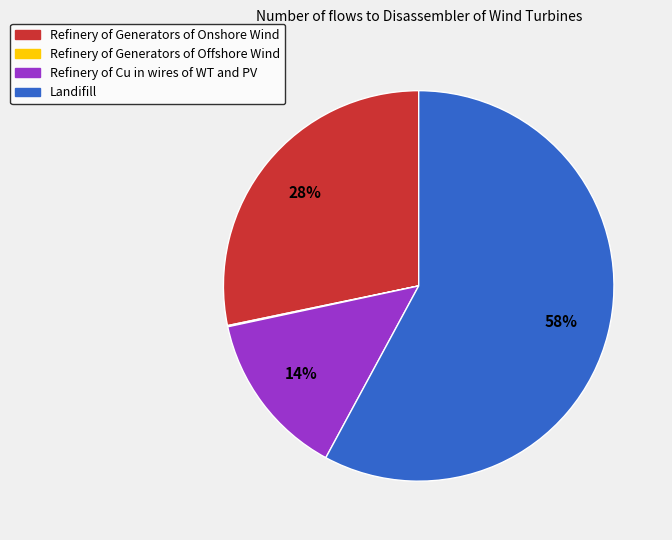

Is there any slice that represents more than half of the pie?

Yes